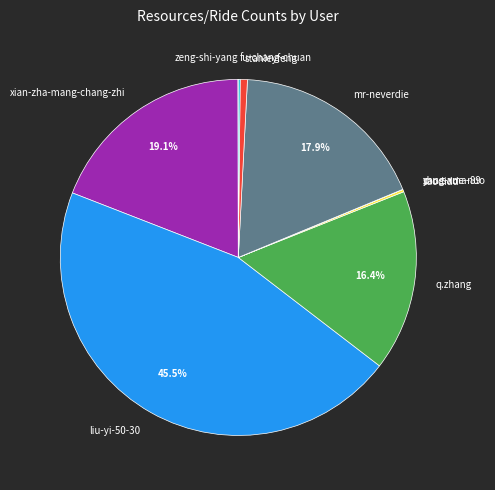

Combined, do stanleyfeng and liu-yi-50-30 account for over 50%?

No